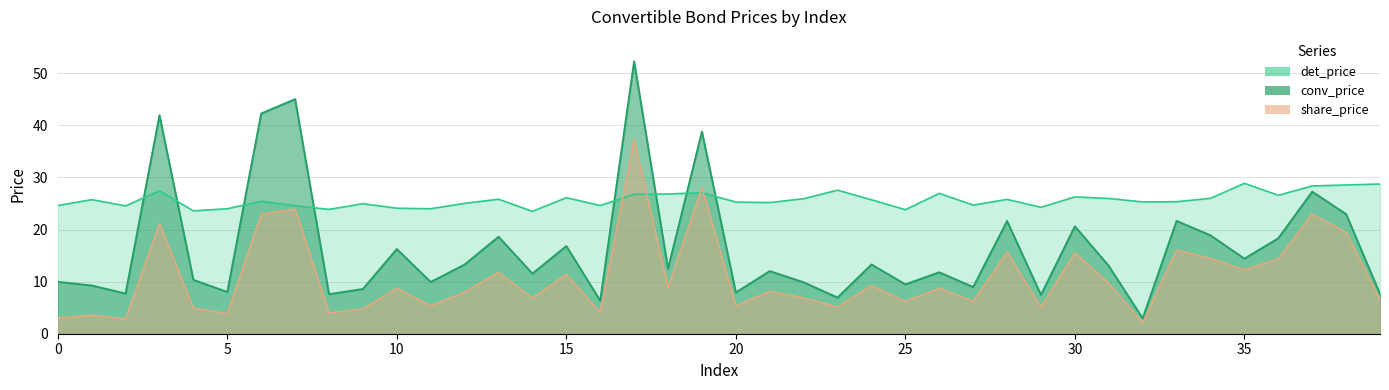

List the series in order of their overall mean, lowest first.

share_price, conv_price, det_price